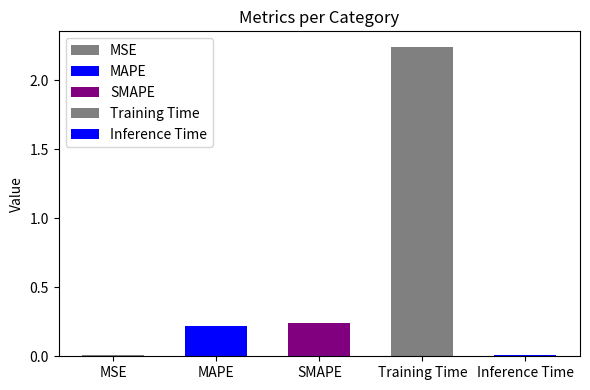

What is the greatest value displayed?

2.2